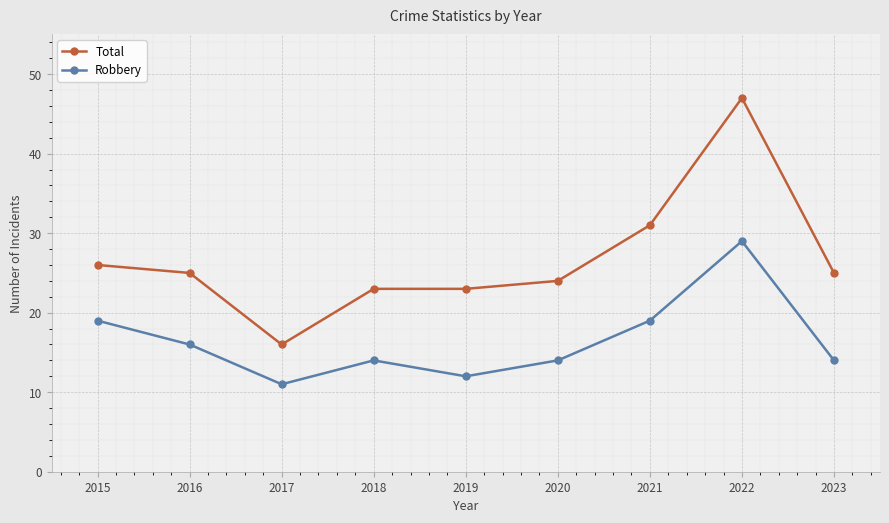

What are all the series names shown in the legend?

Total, Robbery